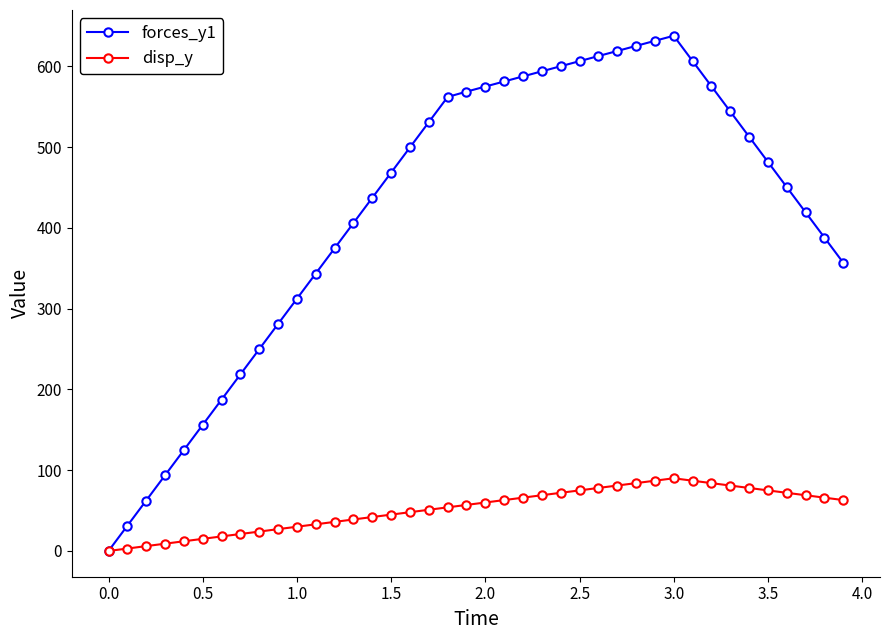

List the series in order of their overall mean, highest first.

forces_y1, disp_y